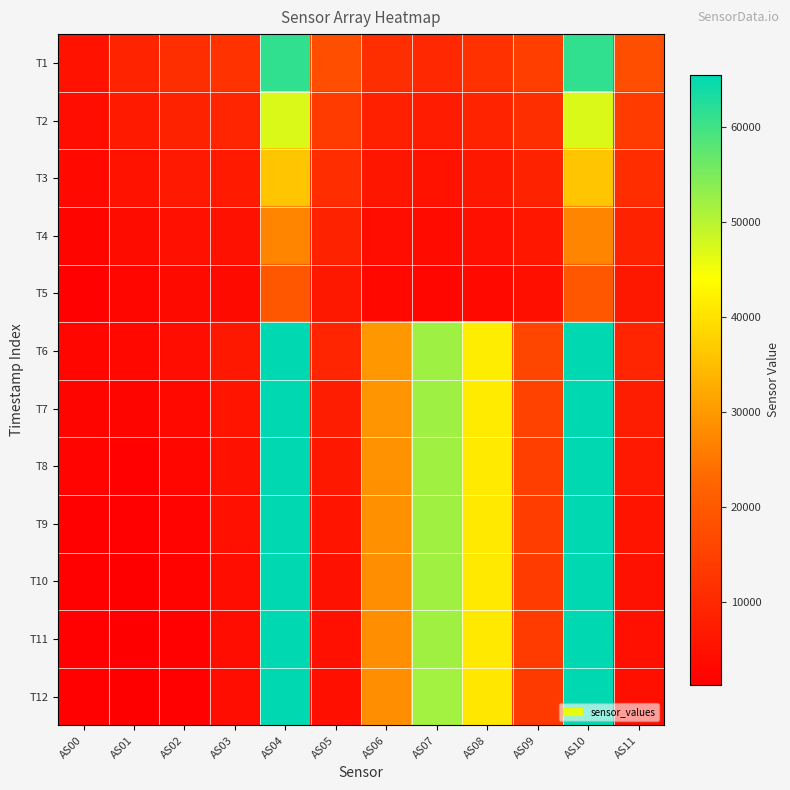

Reading right to left, list all the values displayed in this chart.

T1: AS11=17747	AS10=61348	AS09=14446	AS08=11696	AS07=9941	AS06=10980	AS05=17760	AS04=61367	AS03=11897	AS02=11030	AS01=8821	AS00=5560
T2: AS11=13745	AS10=47137	AS09=11005	AS08=8764	AS07=7399	AS06=8272	AS05=13751	AS04=47149	AS03=9140	AS02=8611	AS01=6921	AS00=4354
T3: AS11=10924	AS10=36158	AS09=8459	AS08=6568	AS07=5470	AS06=6148	AS05=10928	AS04=36150	AS03=6915	AS02=6599	AS01=5326	AS00=3348
T4: AS11=8544	AS10=27105	AS09=6389	AS08=4811	AS07=3937	AS06=4445	AS05=8546	AS04=27111	AS03=5096	AS02=4918	AS01=3985	AS00=2505
T5: AS11=6494	AS10=19557	AS09=4637	AS08=3377	AS07=2715	AS06=3078	AS05=6496	AS04=19563	AS03=3601	AS02=3519	AS01=2868	AS00=1804
T6: AS11=9228	AS10=65535	AS09=16110	AS08=41610	AS07=52216	AS06=29775	AS05=9214	AS04=65535	AS03=6521	AS02=4200	AS01=3185	AS00=2902
T7: AS11=7662	AS10=65535	AS09=15266	AS08=41417	AS07=52155	AS06=29280	AS05=7656	AS04=65535	AS03=5697	AS02=3369	AS01=2507	AS00=2488
T8: AS11=6576	AS10=65535	AS09=14663	AS08=41240	AS07=52066	AS06=28941	AS05=6566	AS04=65535	AS03=5112	AS02=2779	AS01=2020	AS00=2190
T9: AS11=5756	AS10=65535	AS09=14212	AS08=41091	AS07=52005	AS06=28695	AS05=5747	AS04=65535	AS03=4721	AS02=2378	AS01=1690	AS00=1988
T10: AS11=5108	AS10=65535	AS09=13935	AS08=41078	AS07=52008	AS06=28570	AS05=5100	AS04=65535	AS03=4480	AS02=2133	AS01=1485	AS00=1860
T11: AS11=4754	AS10=65535	AS09=13800	AS08=41085	AS07=52008	AS06=28510	AS05=4748	AS04=65535	AS03=4351	AS02=1997	AS01=1370	AS00=1789
T12: AS11=4590	AS10=65535	AS09=13607	AS08=40832	AS07=51816	AS06=28387	AS05=4582	AS04=65535	AS03=4270	AS02=1916	AS01=1303	AS00=1745